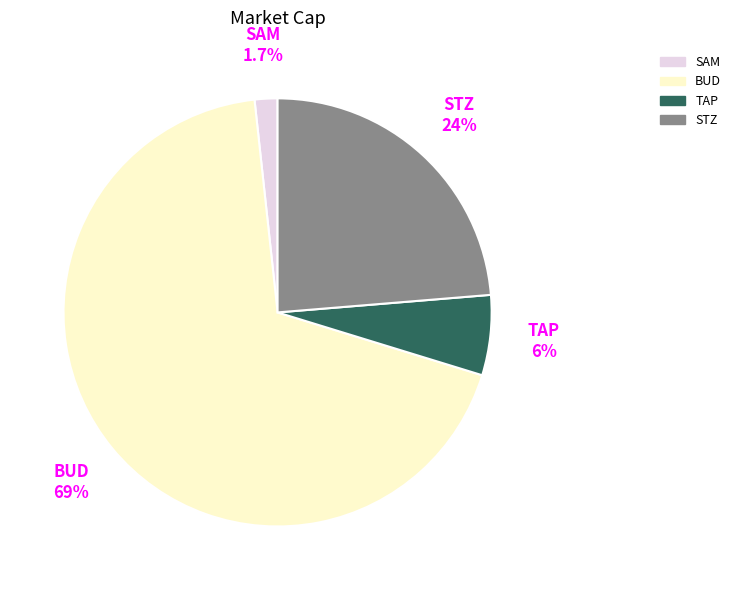

Which category has the smallest portion of the pie?

SAM